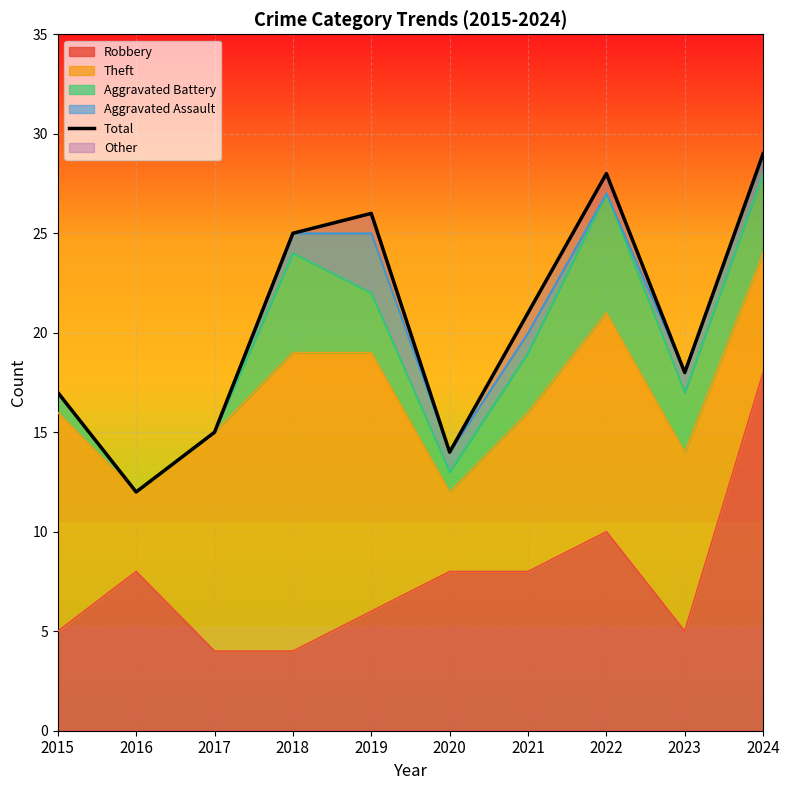

What is the average value?

20